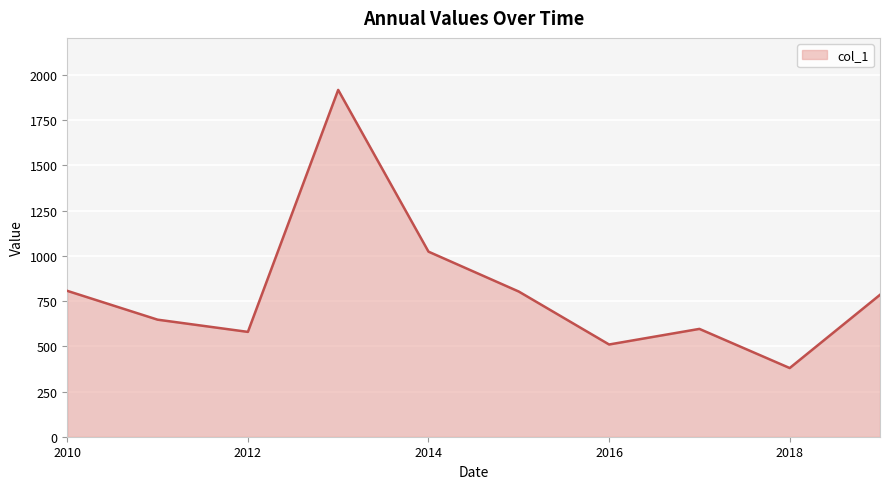

What is the minimum value shown in the chart?

379.8